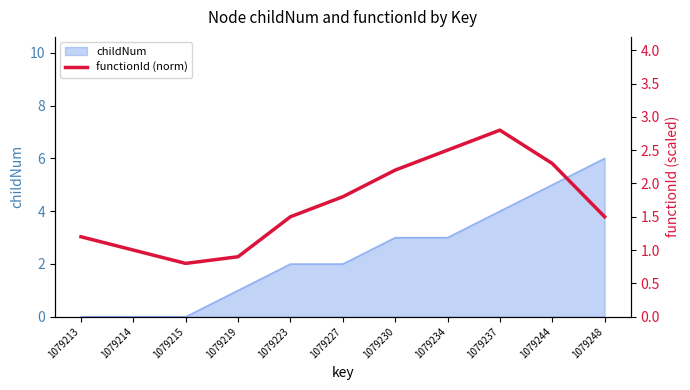

At which category does the data reach its first local peak?

1079237